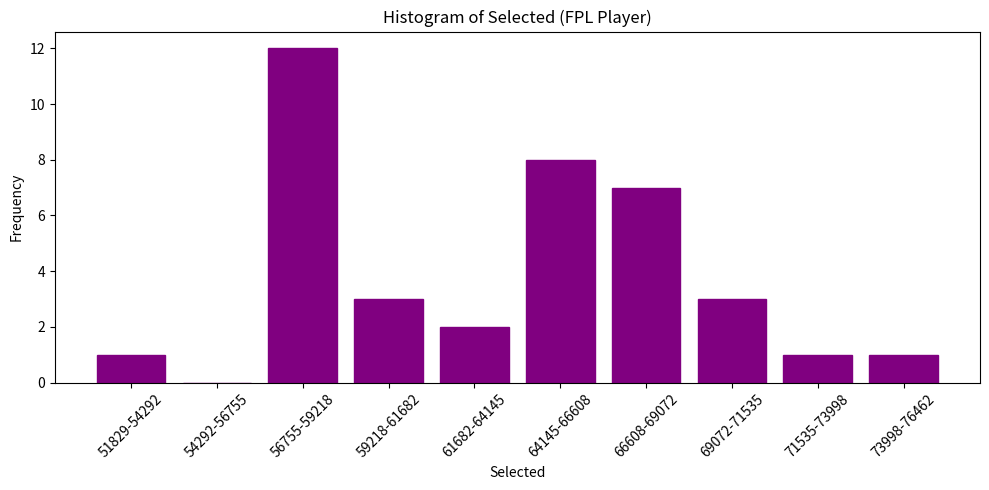

Reading right to left, transcribe all the data shown in this chart.

73998-76462=1	71535-73998=1	69072-71535=3	66608-69072=7	64145-66608=8	61682-64145=2	59218-61682=3	56755-59218=12	54292-56755=0	51829-54292=1